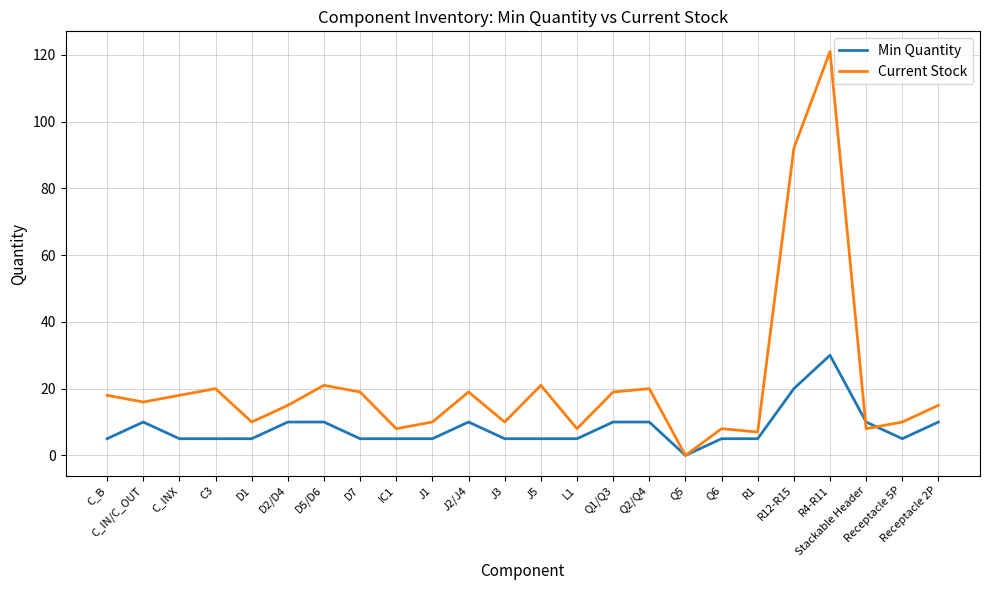

Count the number of data series in this chart.

2